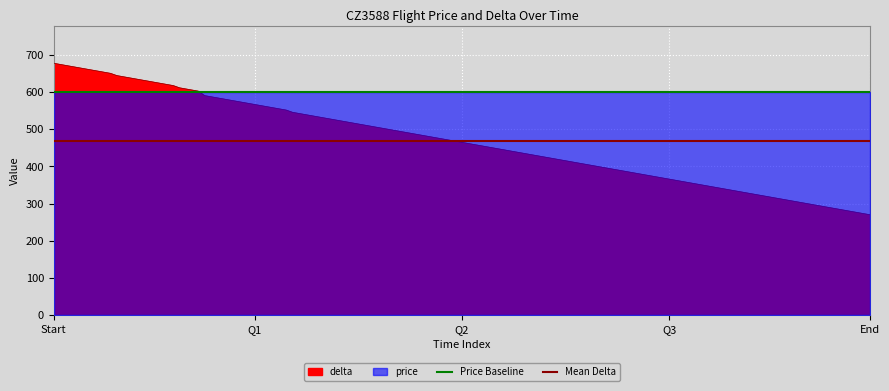

Between Start and Q1, which is larger?

Start